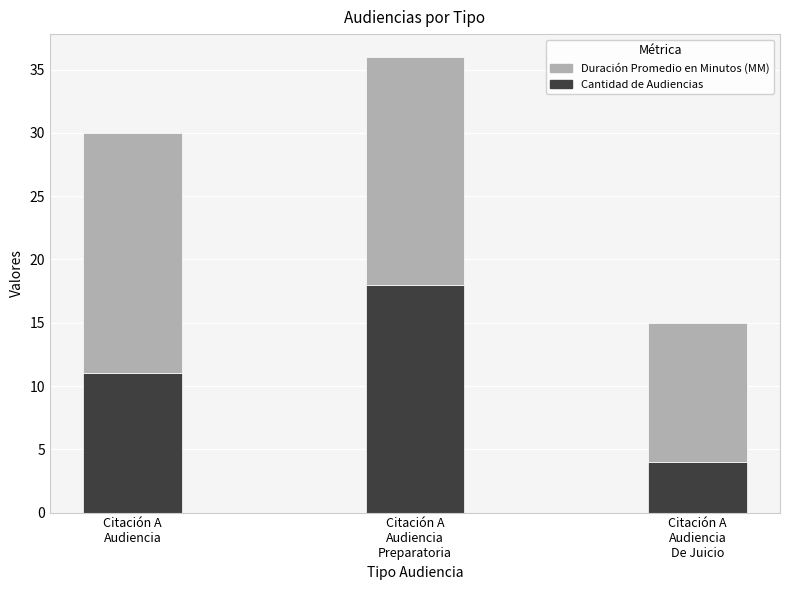

Reading right to left, what are the values for Cantidad de Audiencias?

4	18	11